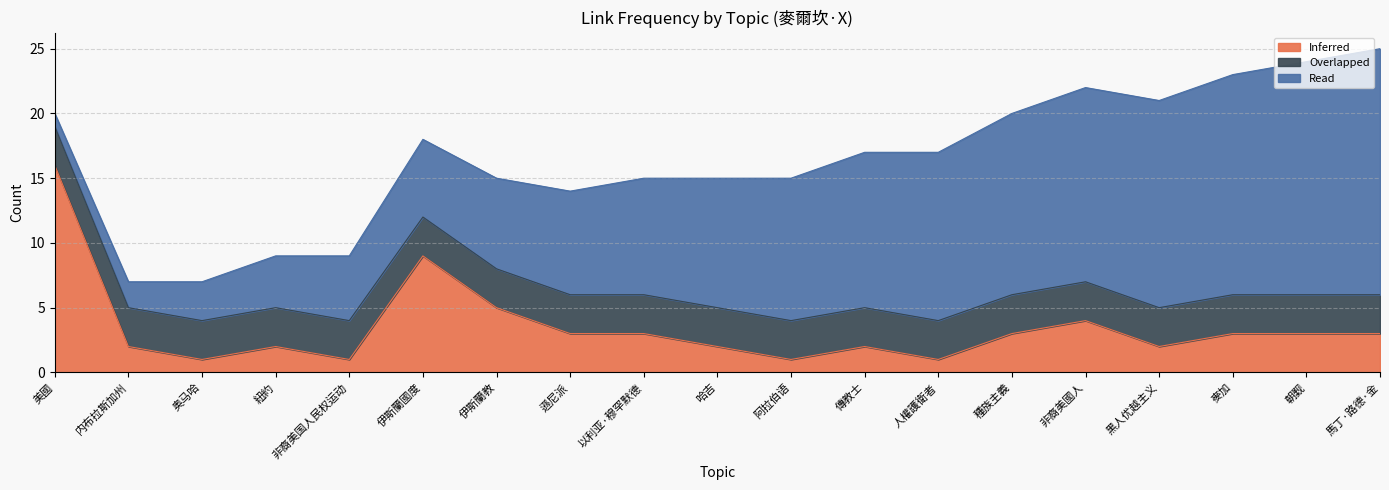

Is the value of Overlapped at 非裔美国人民权运动 greater than the value of Read at 阿拉伯语?

No